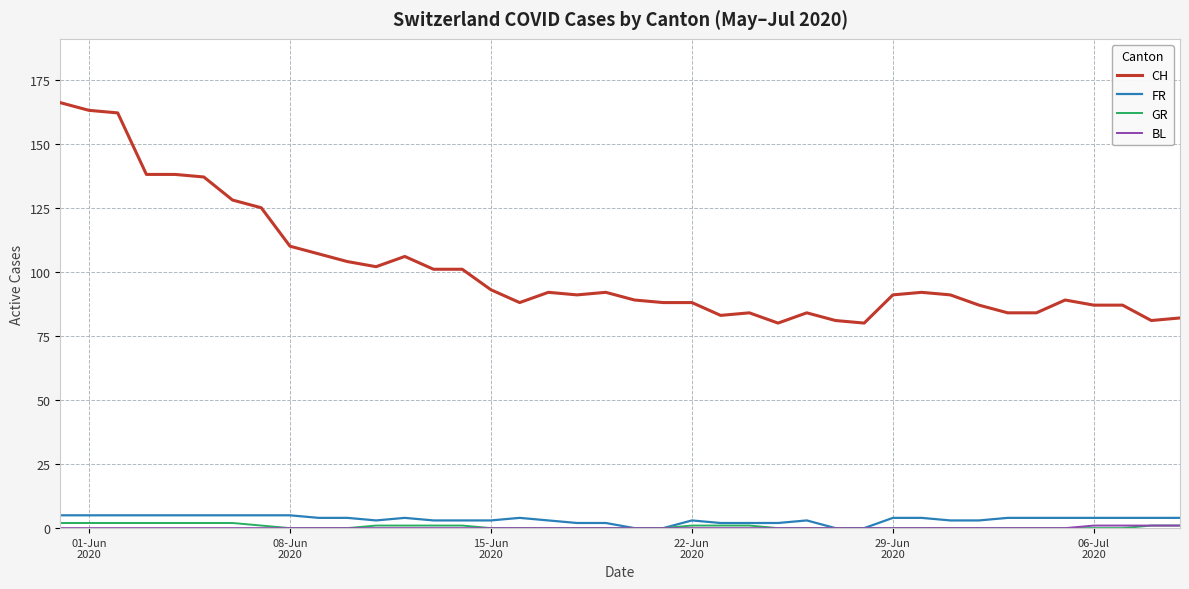

True or false: CH and GR cross at least once.

False